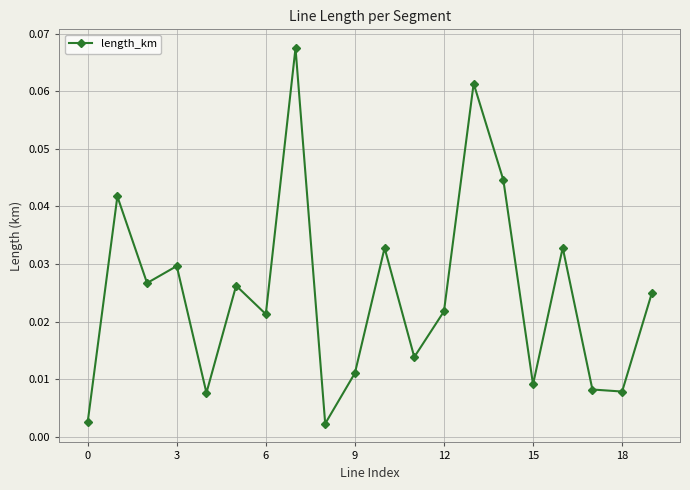

How many points are higher than both their immediate neighbors (excluding endpoints)?

7